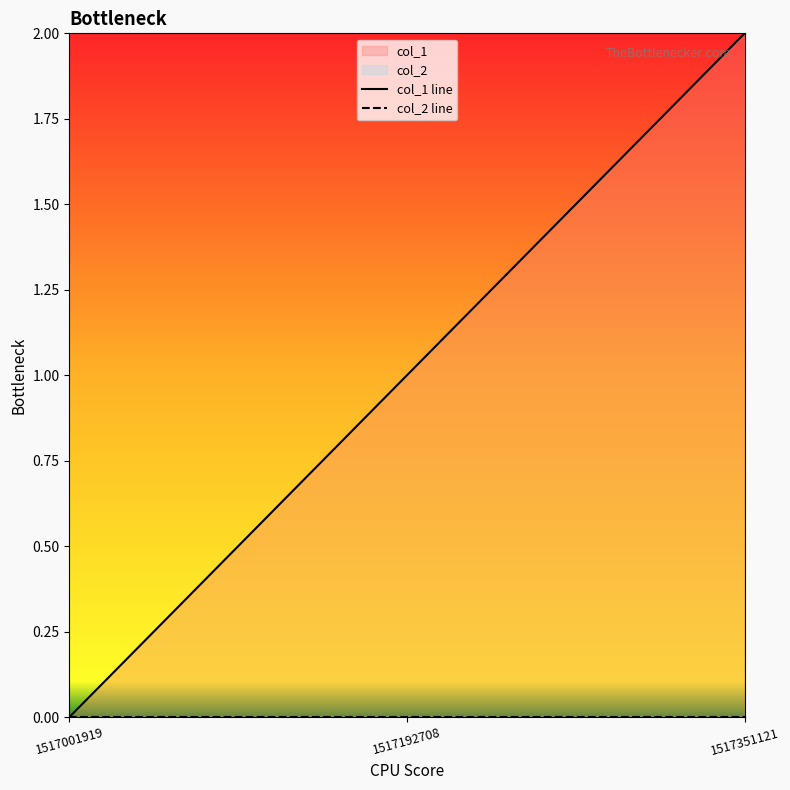

Between 1517351121 and 1517192708, which is larger?

1517351121